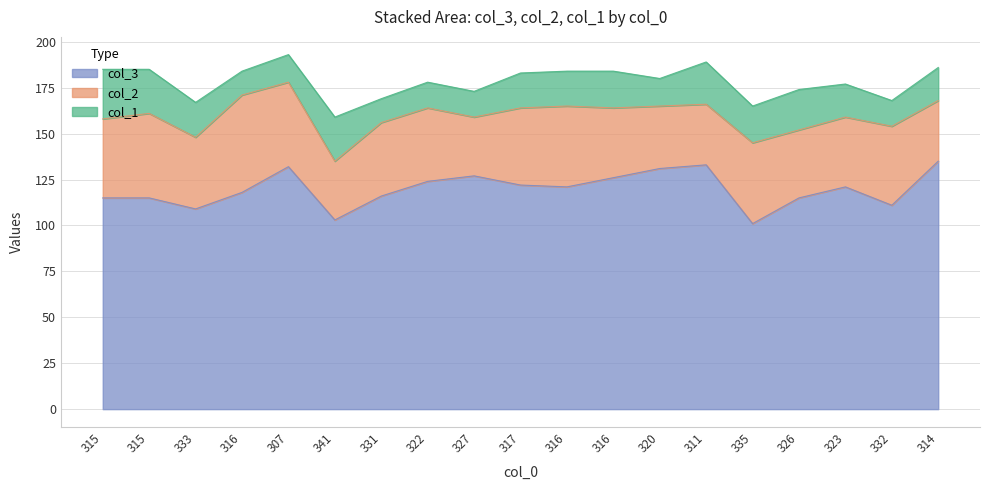

Rank the series by their maximum value, from lowest to highest.

col_1, col_2, col_3